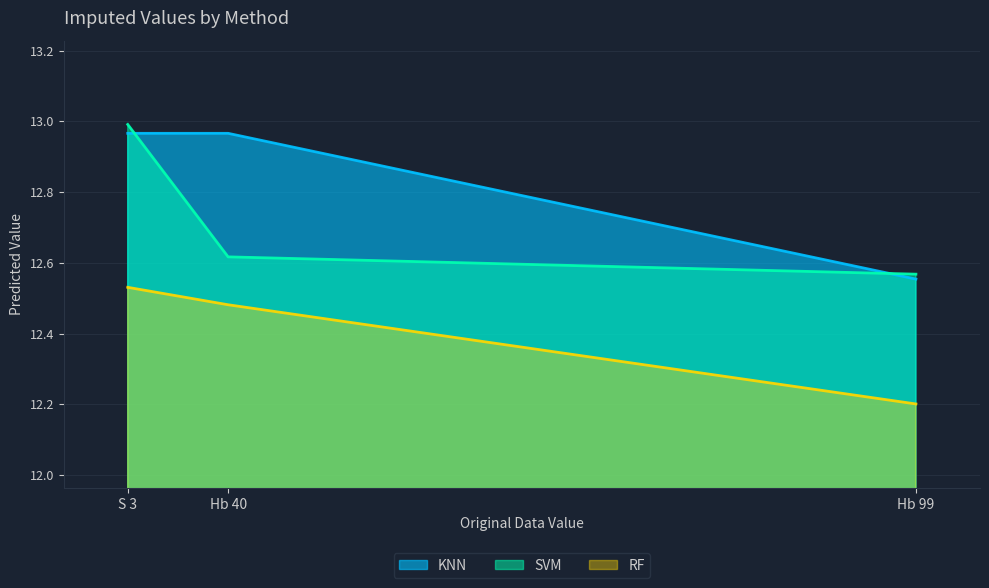

List the labels in order of RF value, smallest first.

Hb 99, Hb 40, S 3